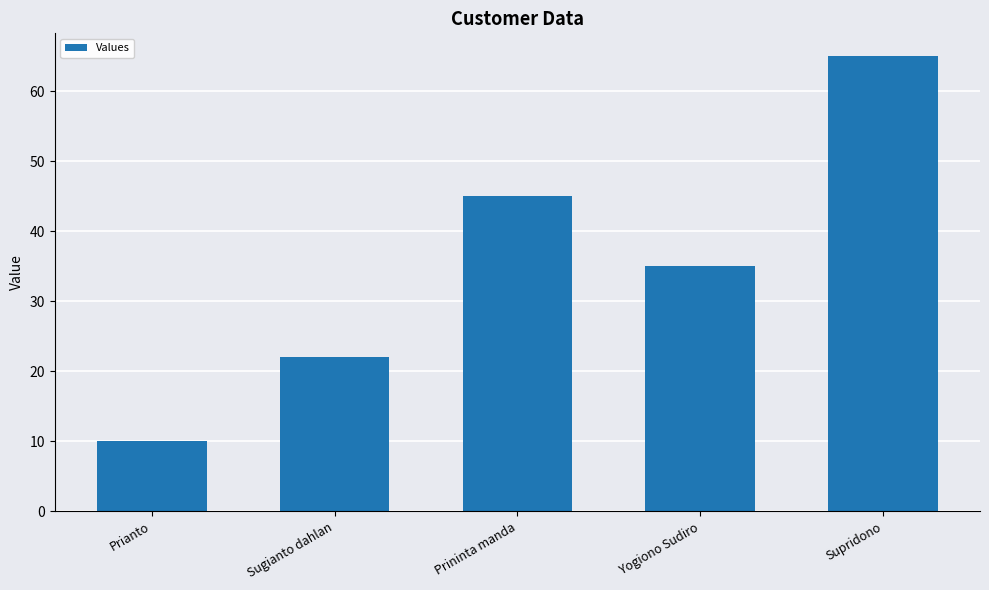

Reading left to right, extract all data points from this chart.

Prianto=10	Sugianto dahlan=22	Prininta manda=45	Yogiono Sudiro=35	Supridono=65